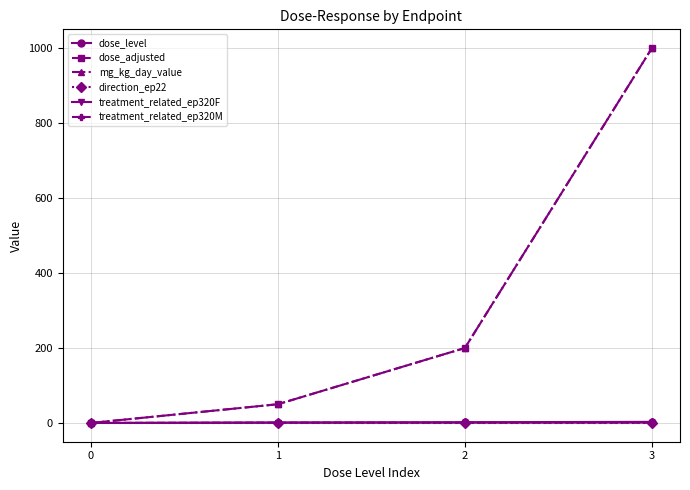

True or false: treatment_related_ep320M and dose_level intersect in this chart.

False